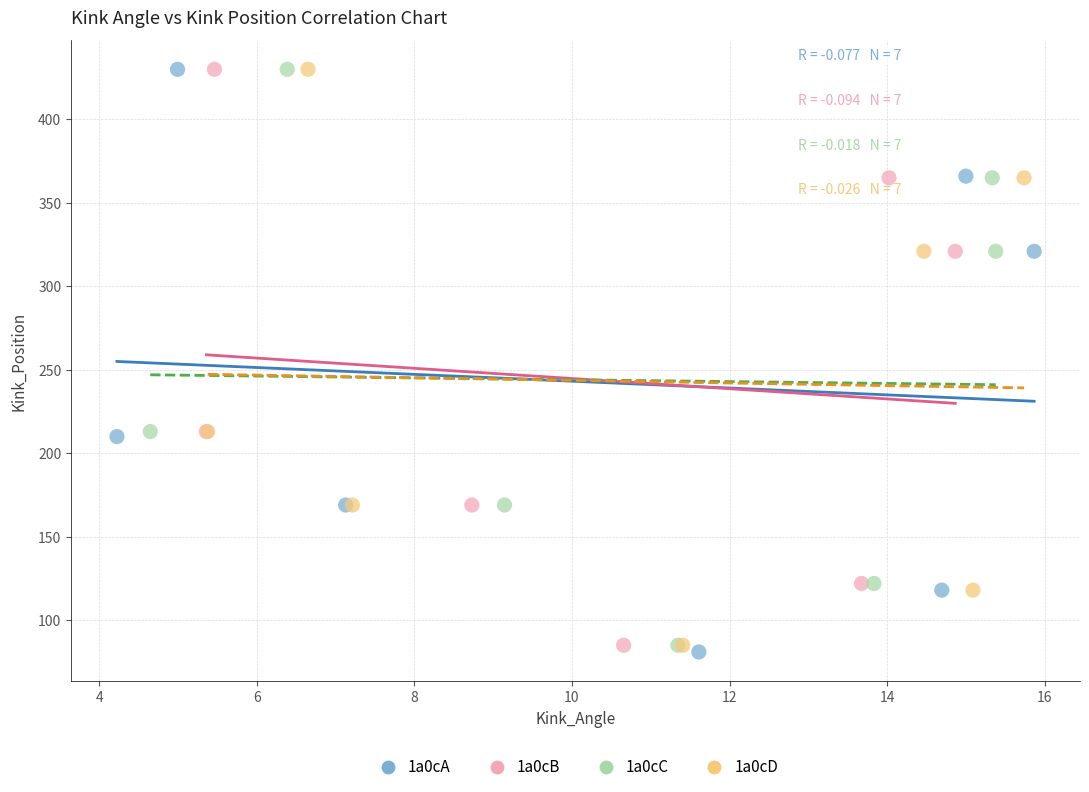

Which series has the widest spread of Y values?

1a0cA